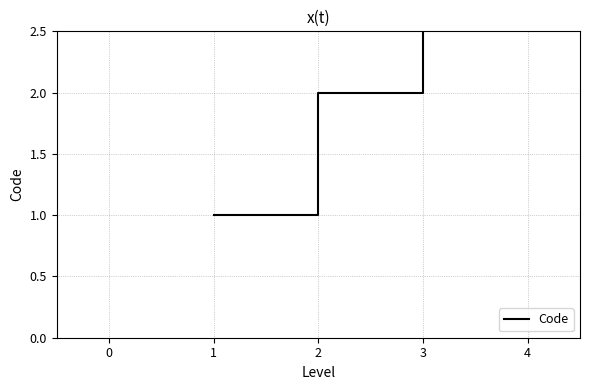

Which has a higher value, 1 or 0?

1